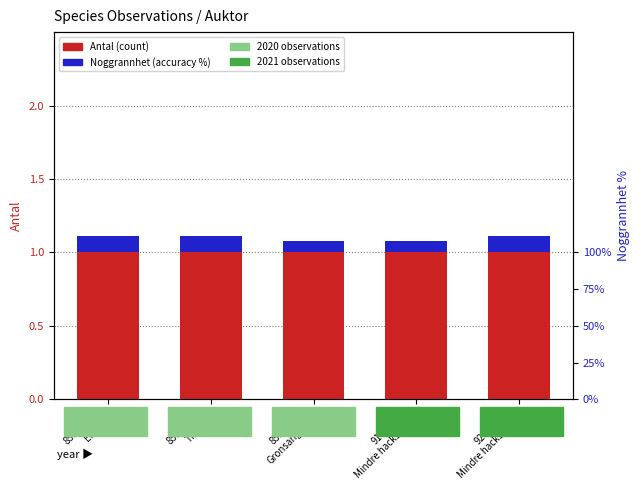

Does the chart contain any negative values?

No